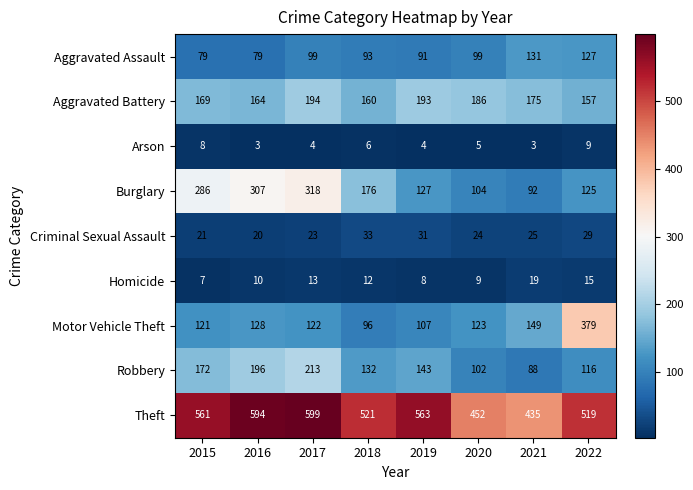

What is the highest value of the Burglary series?

318